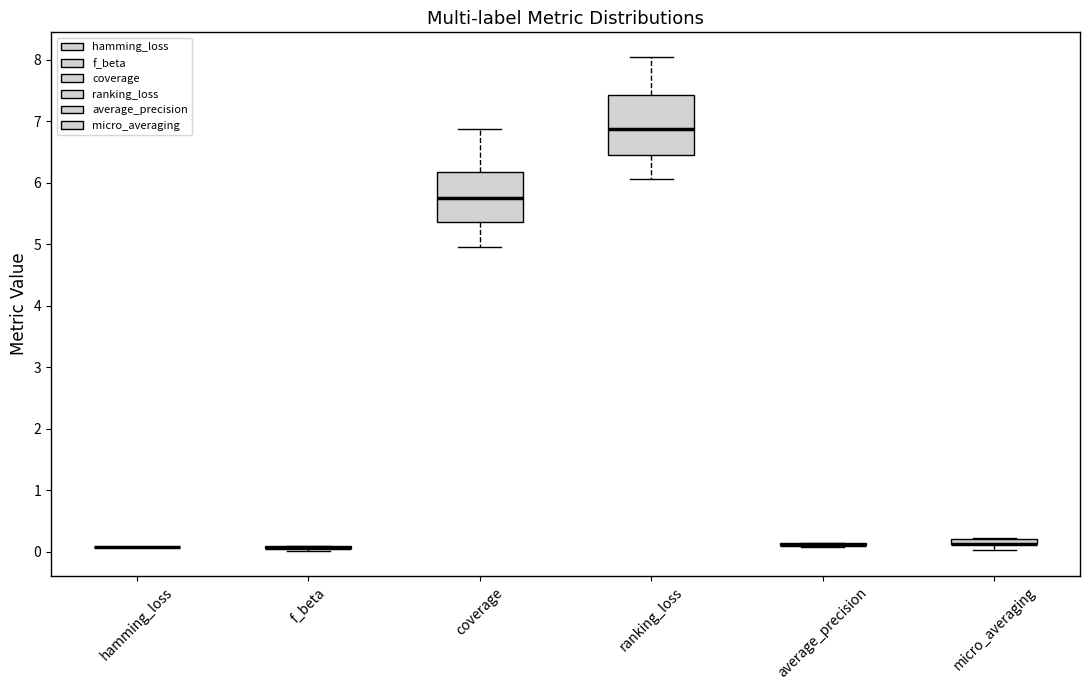

Comparing the boxes themselves (not the whiskers), which one is the tallest?

ranking_loss